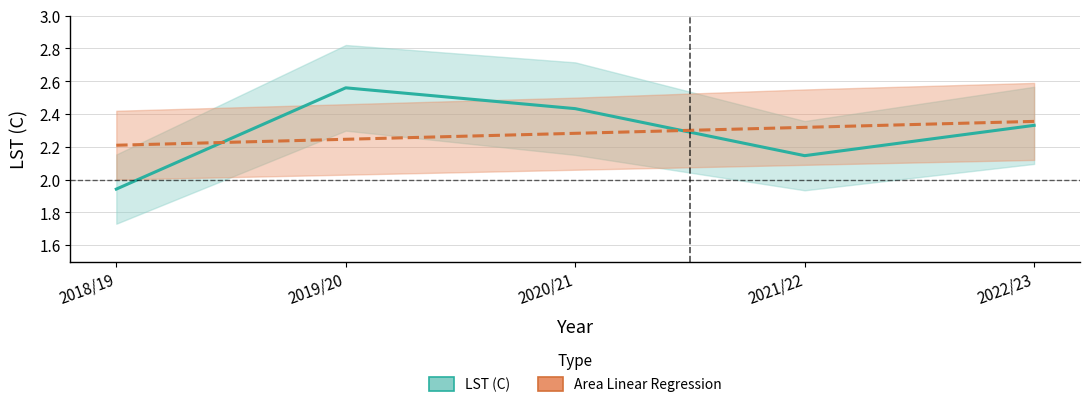

Rank the categories by Area Linear Regression value from lowest to highest.

2018/19, 2019/20, 2020/21, 2021/22, 2022/23